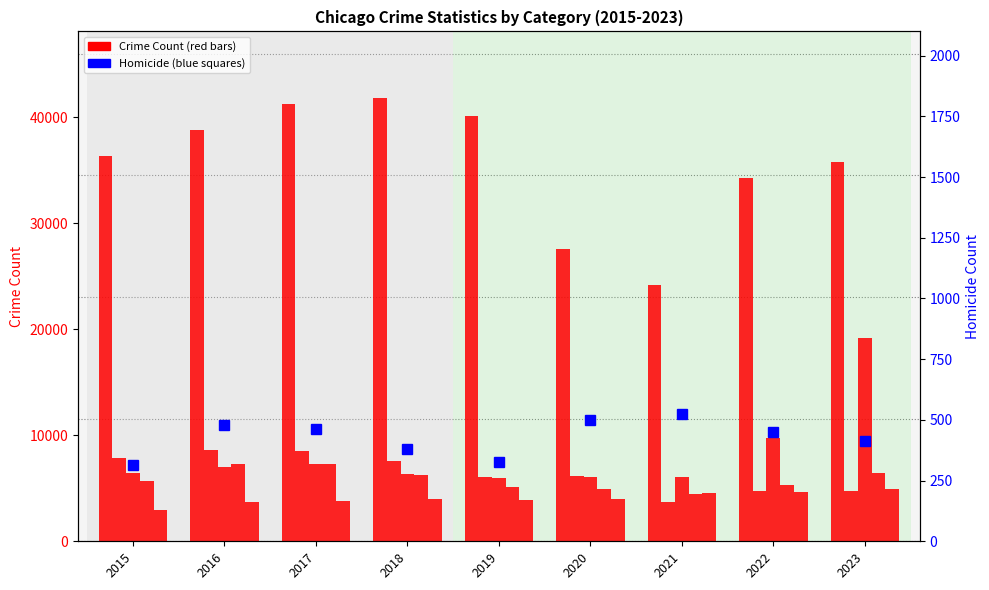

At how many categories does at least one series exceed 39883?

3